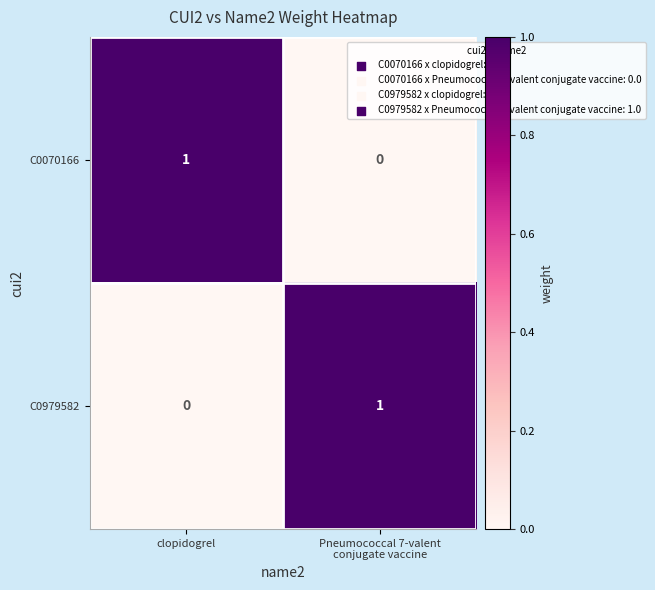

True or false: C0070166 has a value of 1 at clopidogrel.

True